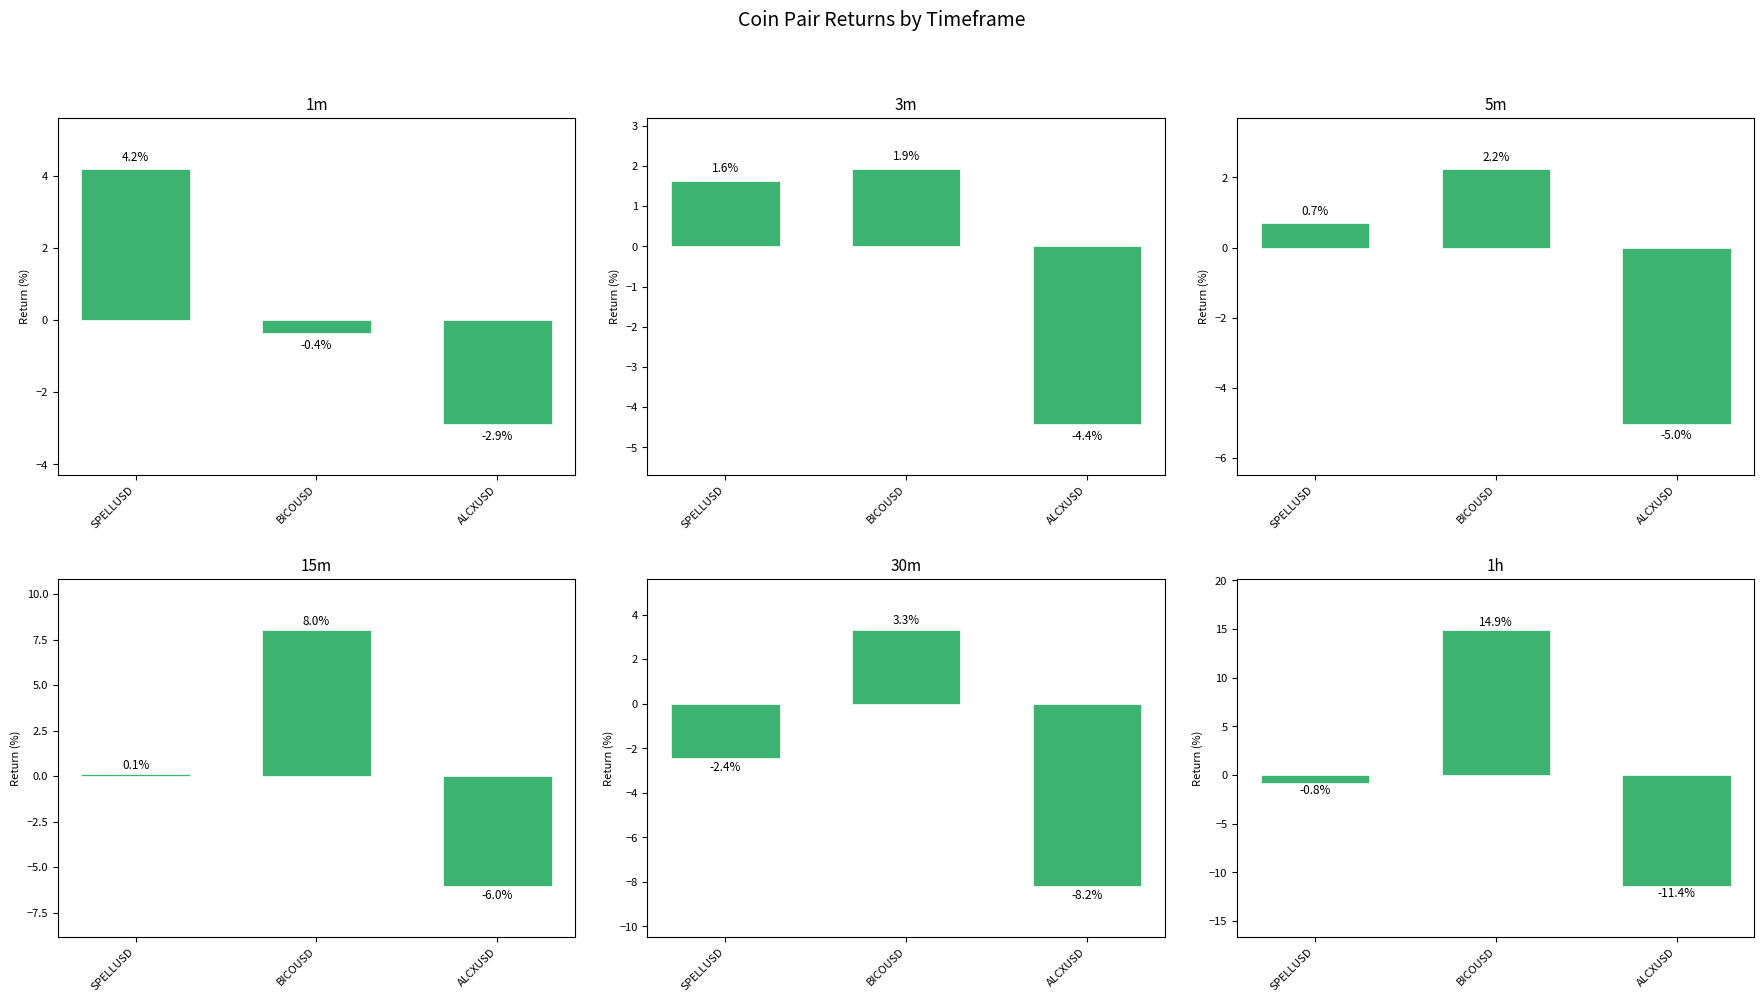

What is the value of the 1h bar at the 2nd from the left?

14.9